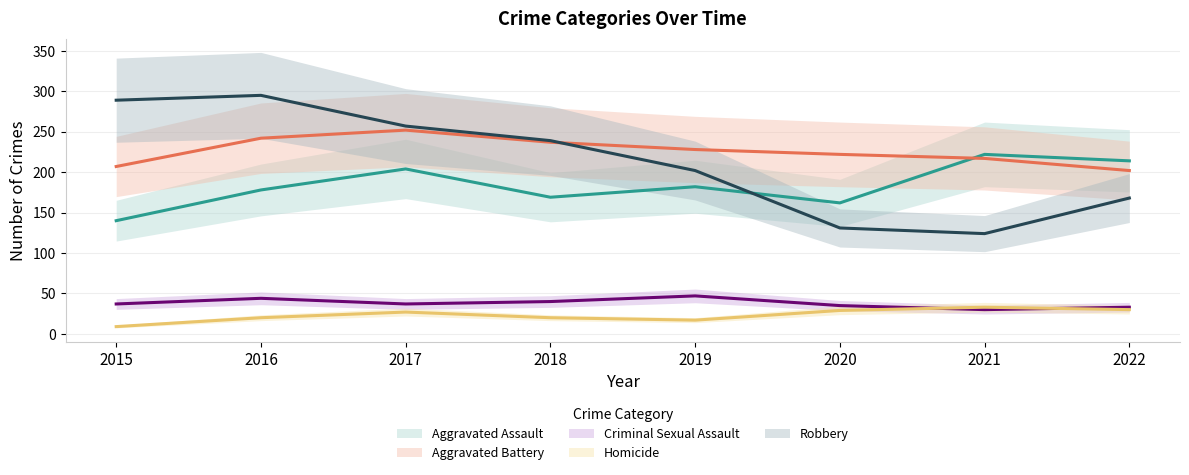

True or false: Aggravated Assault has a value of 169 at 2018.

True